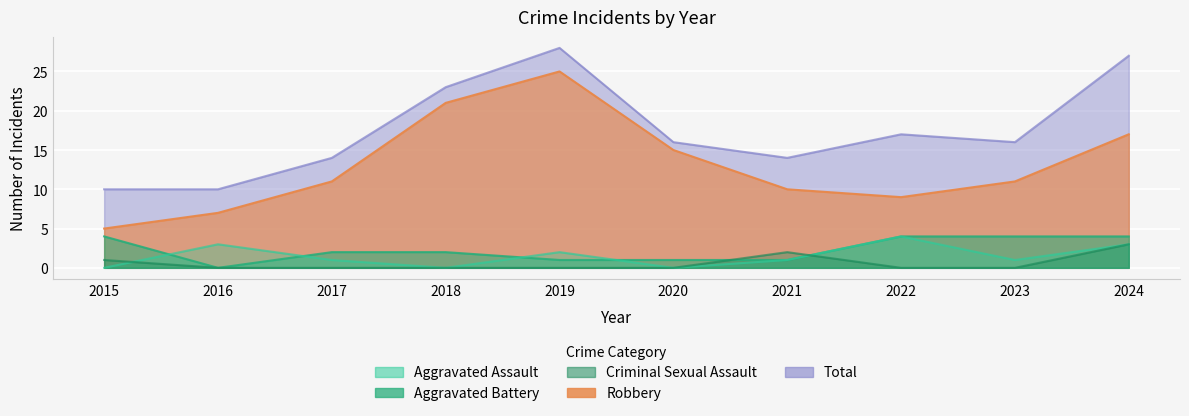

Does the chart display data point markers on the line(s)?

No